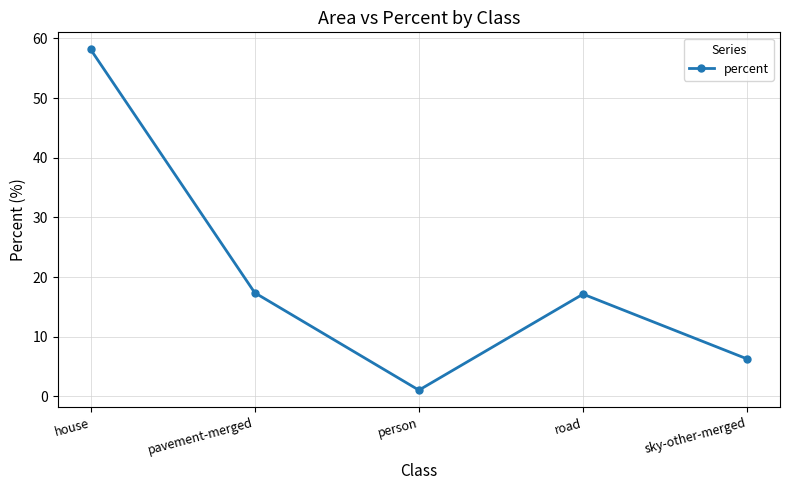

Which category has the highest value across all series?

house